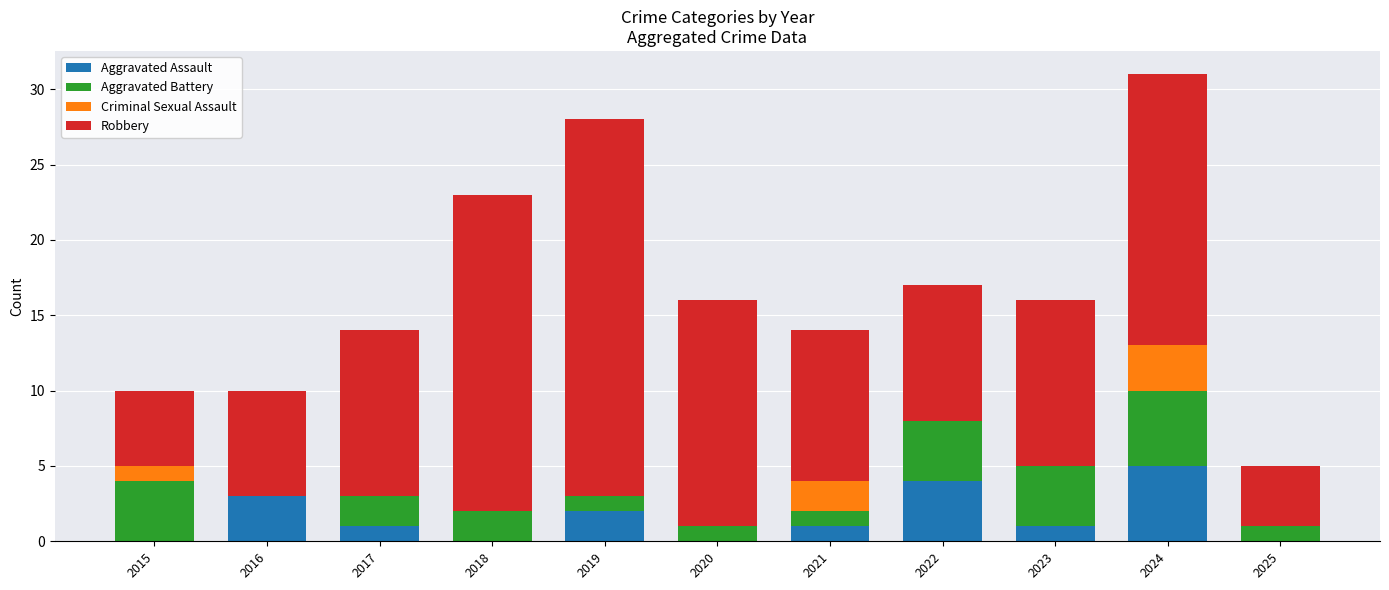

Which category has the highest value in the Aggravated Assault series?

2024